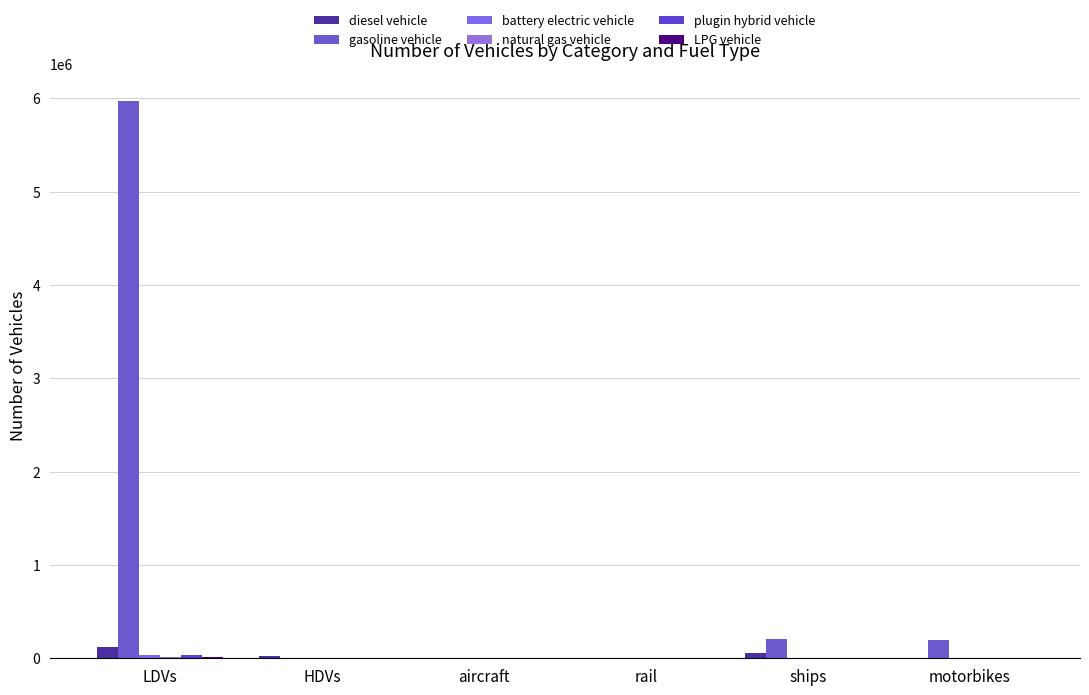

How many groups of bars are there?

6